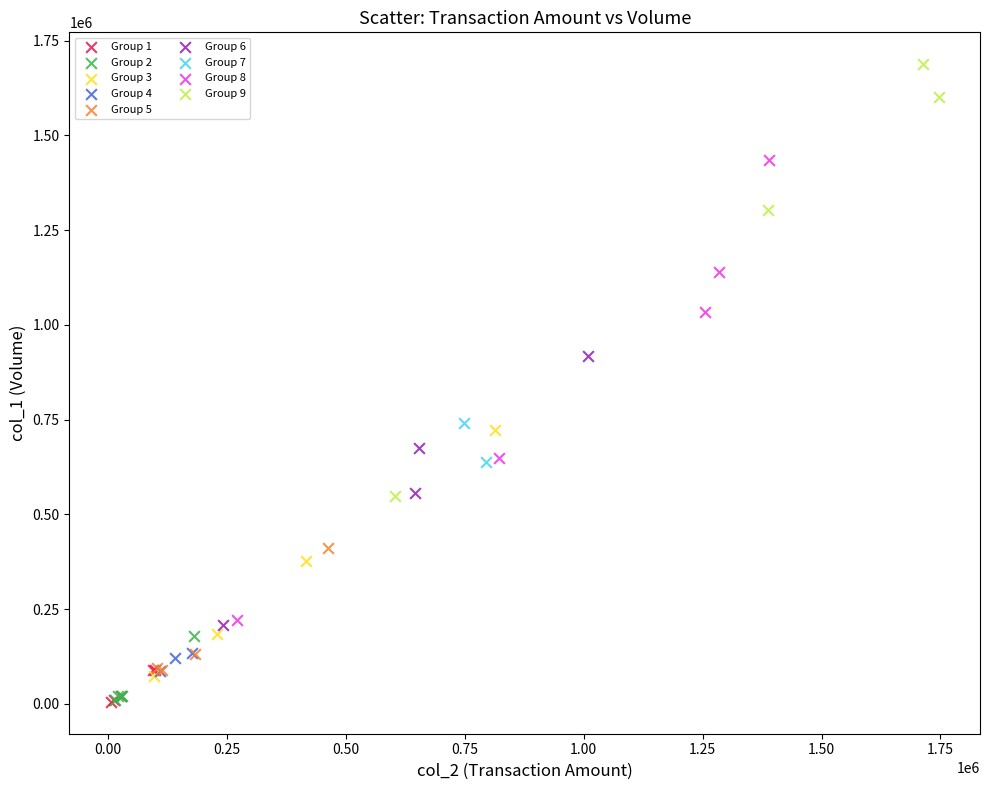

What are all the series names shown in the legend?

Group 1, Group 2, Group 3, Group 4, Group 5, Group 6, Group 7, Group 8, Group 9